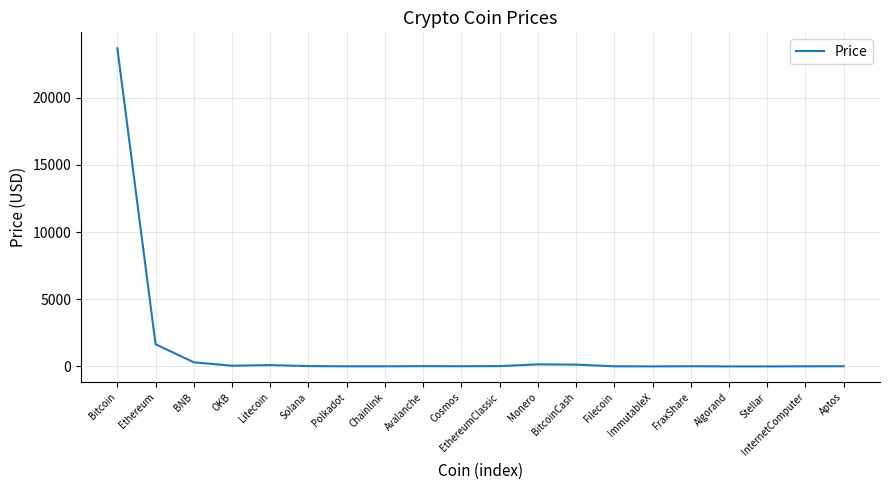

Is this an area chart (filled region under the line)?

No